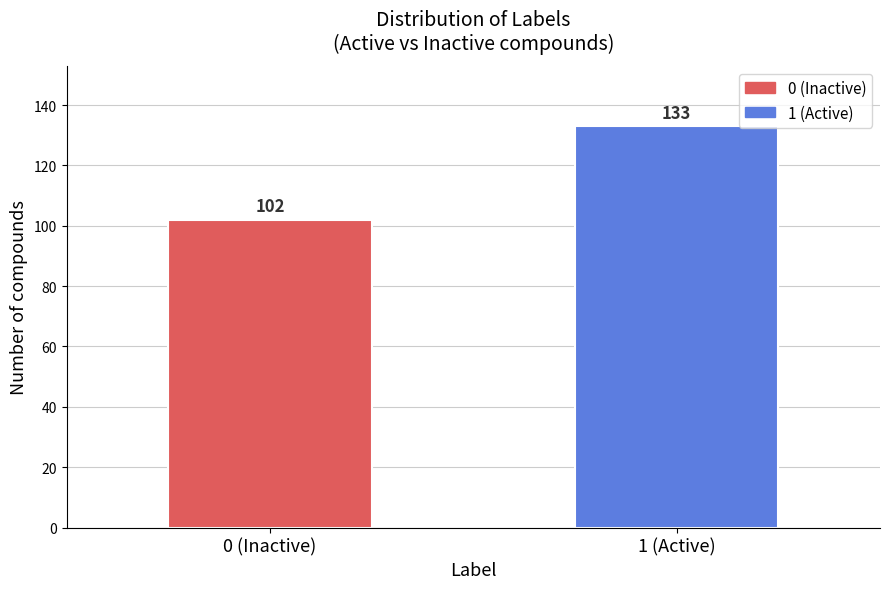

Reading left to right, extract all data points from this chart.

0 (Inactive)=102	1 (Active)=133